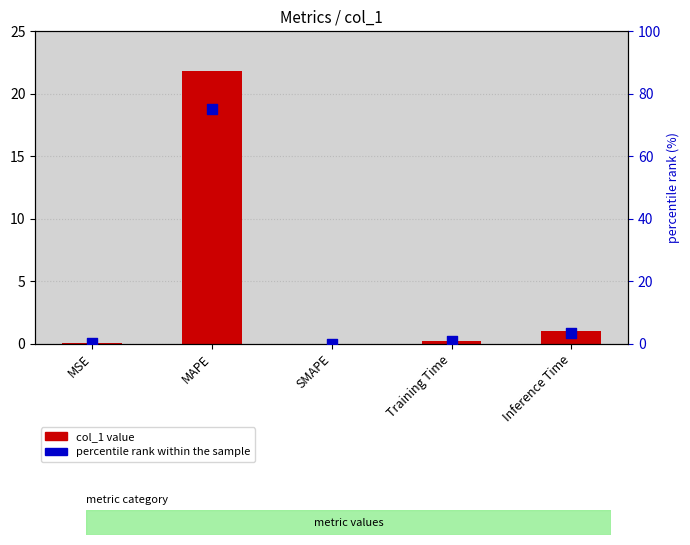

What are all the series names shown in the legend?

col_1 value, percentile rank within the sample